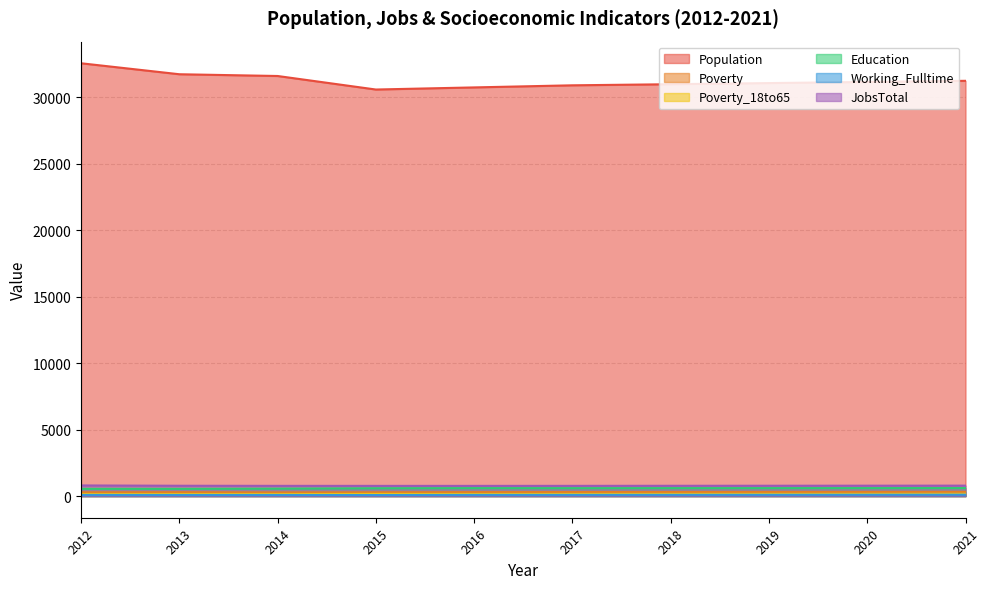

Which series changed the most between 2015 and 2020?

Population